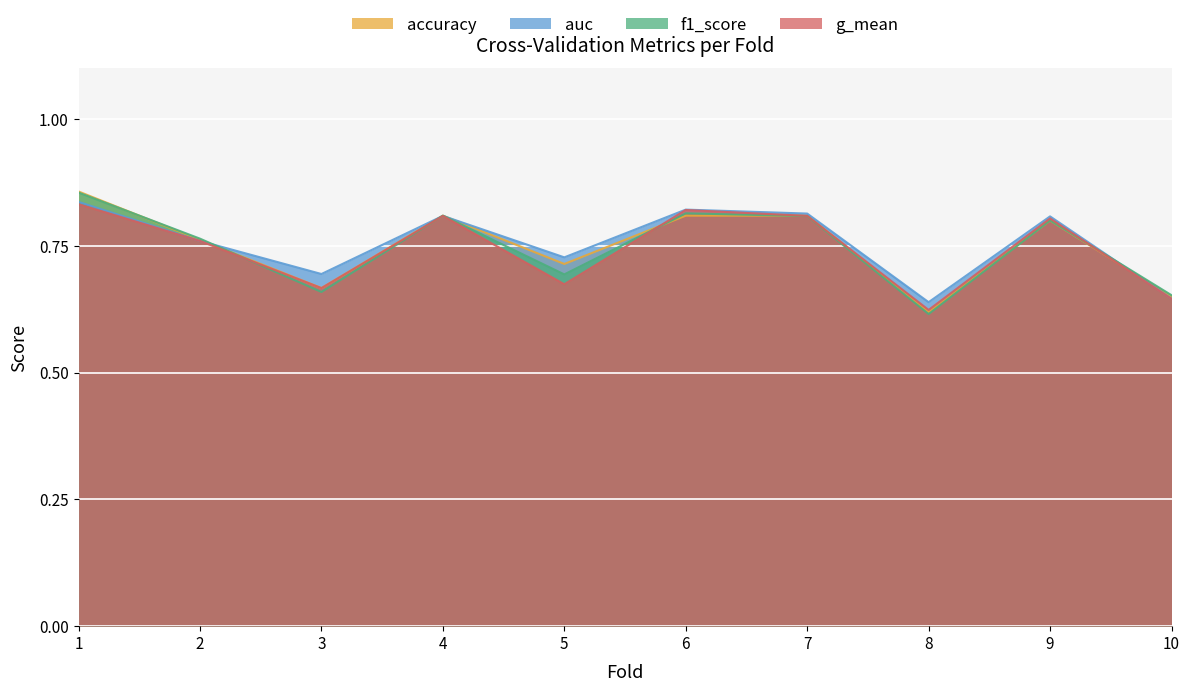

At 10, list the series in order from smallest to largest.

g_mean, auc, accuracy, f1_score